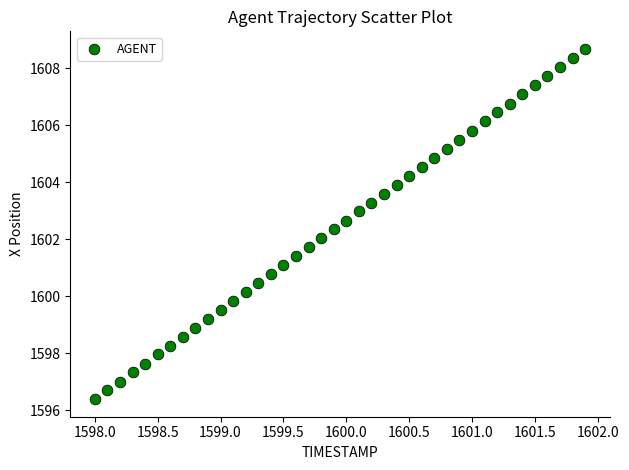

What is the range of X values (max minus min)?

3.9